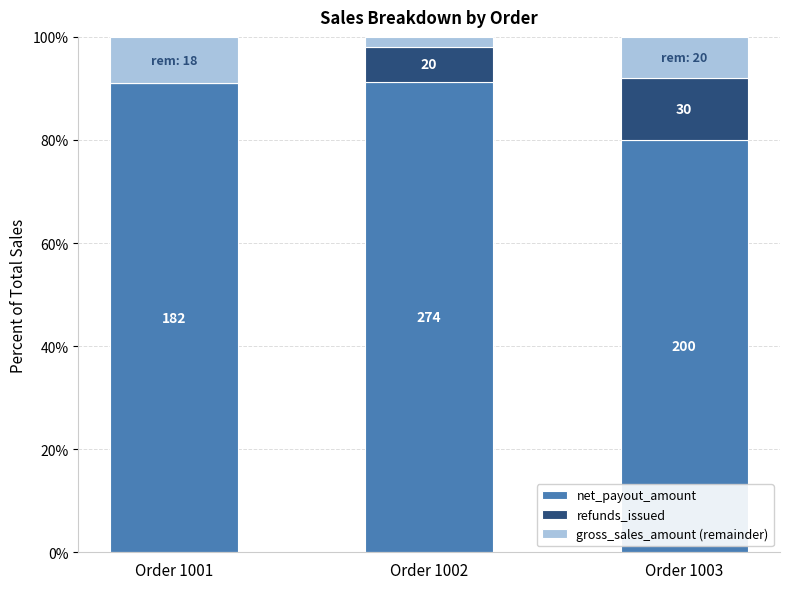

What are all the series names shown in the legend?

net_payout_amount, refunds_issued, gross_sales_amount (remainder)